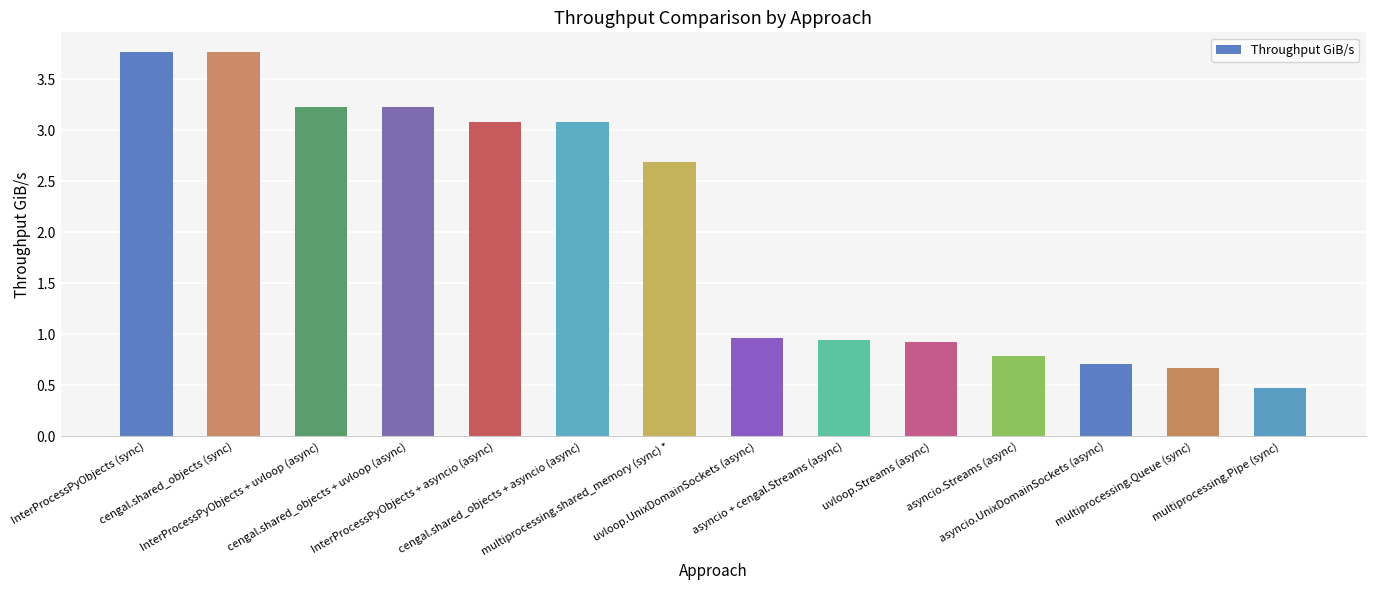

Is it true that the value at multiprocessing.Pipe (sync) is 0.5?

True